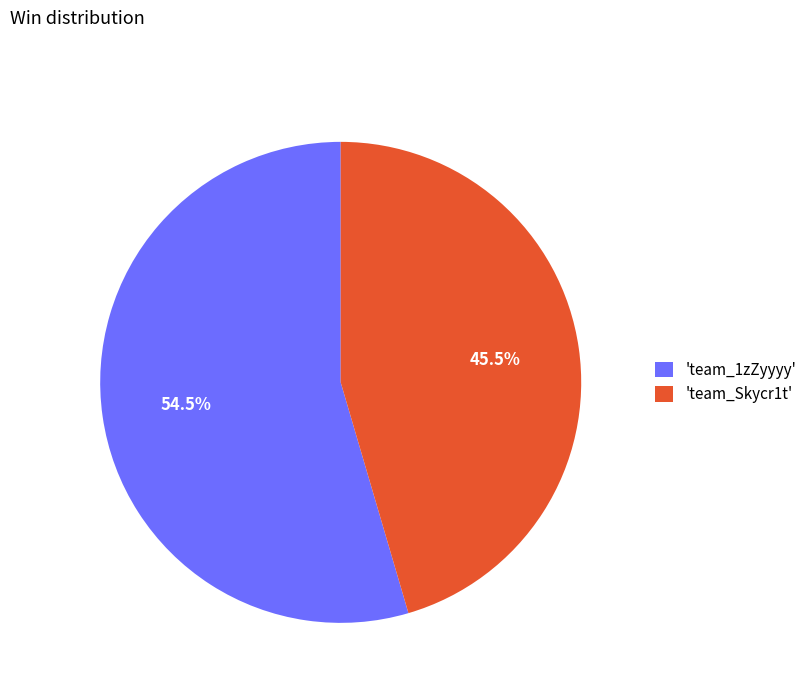

What percentage is NOT represented by 'team_1zZyyyy'?

45.5%